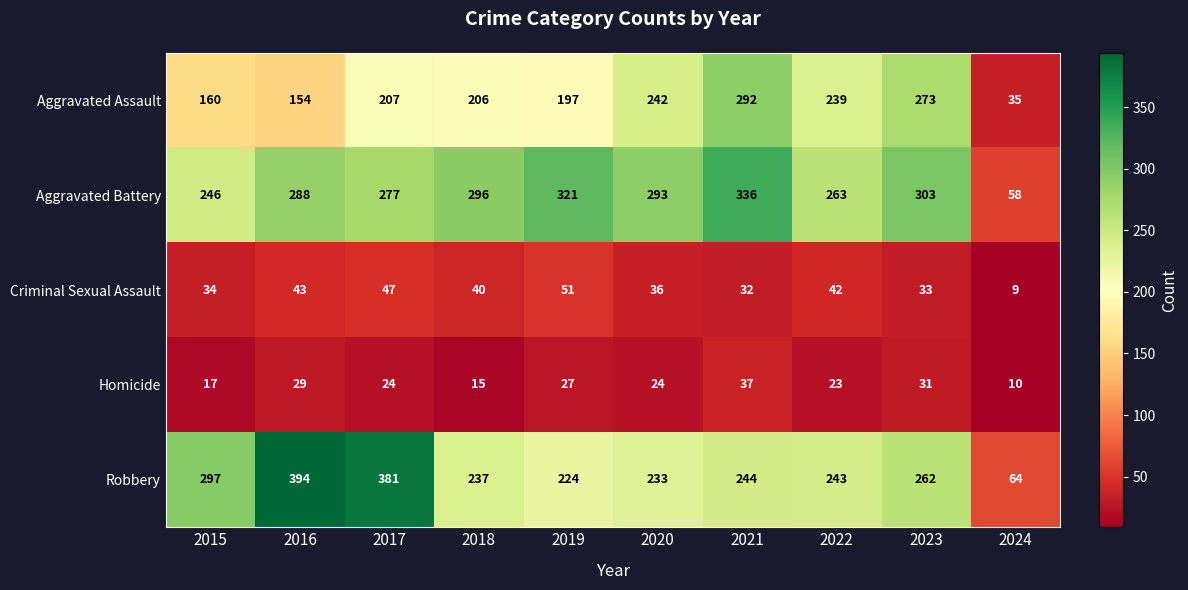

What is the spread (max minus min) of values at 2019?

294